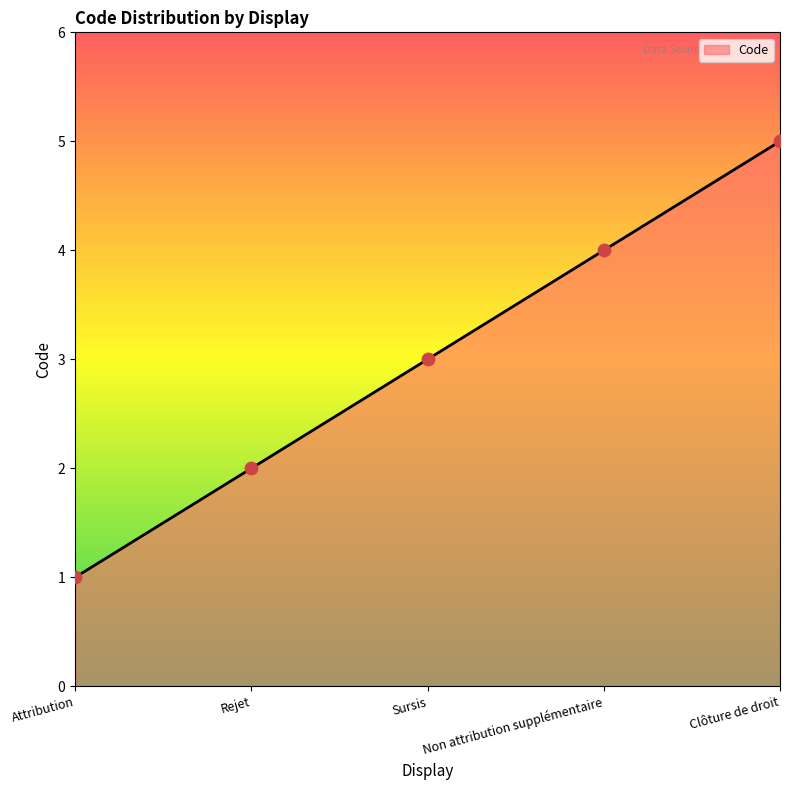

Which has a higher value, Clôture de droit or Attribution?

Clôture de droit